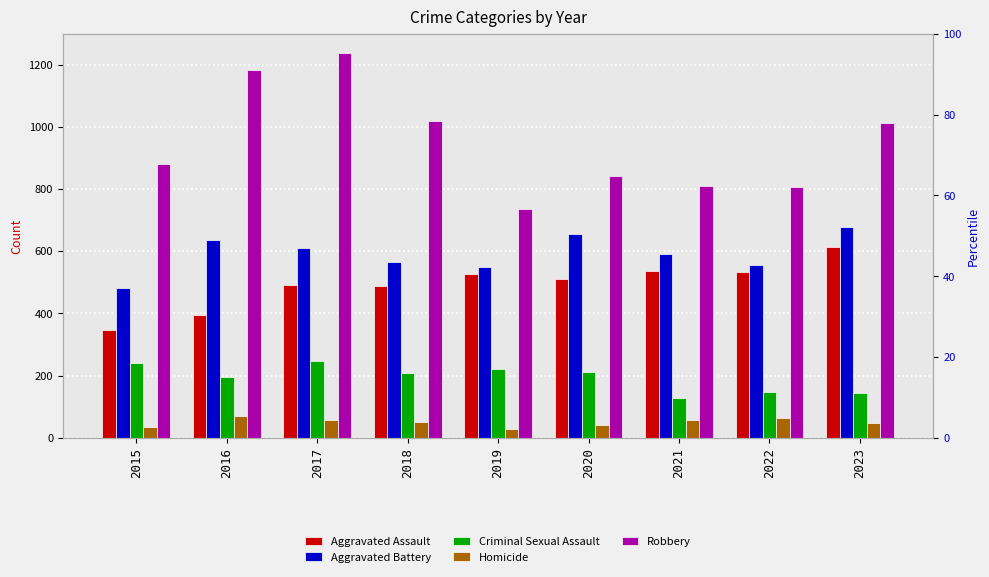

The value of Criminal Sexual Assault at 2021 is 179. True or false?

False